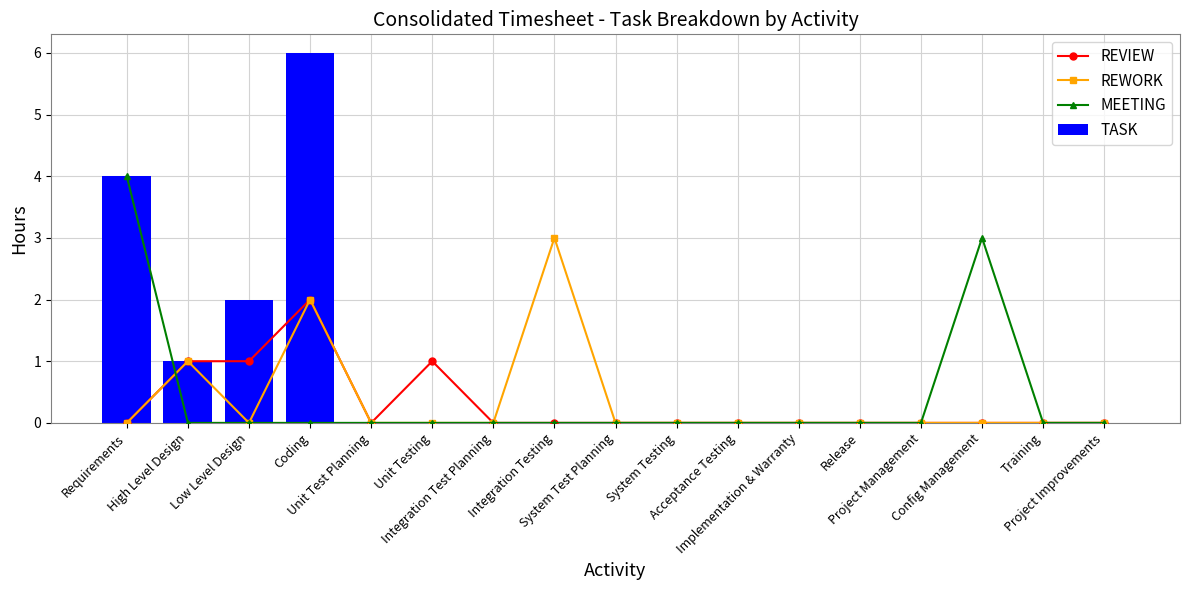

The value of REWORK at Config Management is 0. True or false?

True